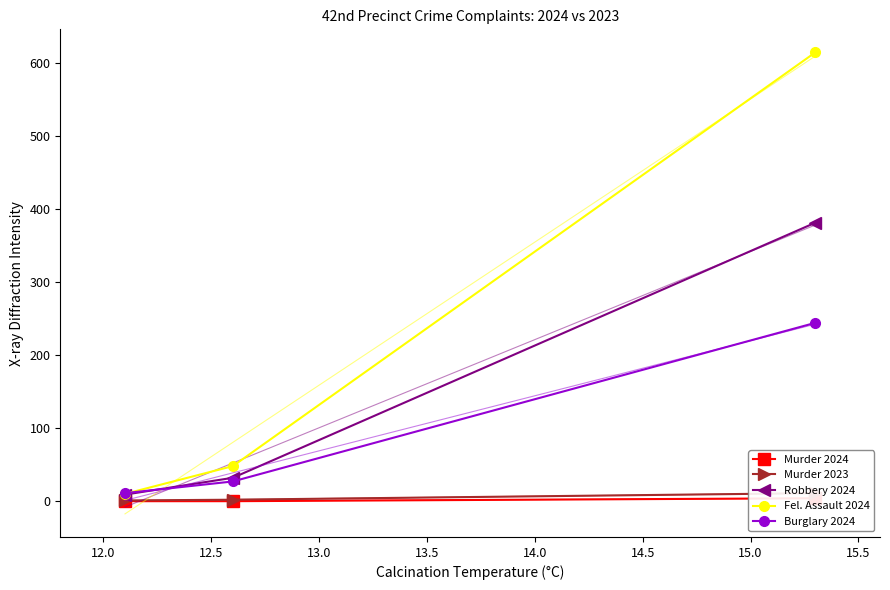

Is the value of Murder 2024 at 12.5 greater than the value of Murder 2023 at 12.0?

Yes